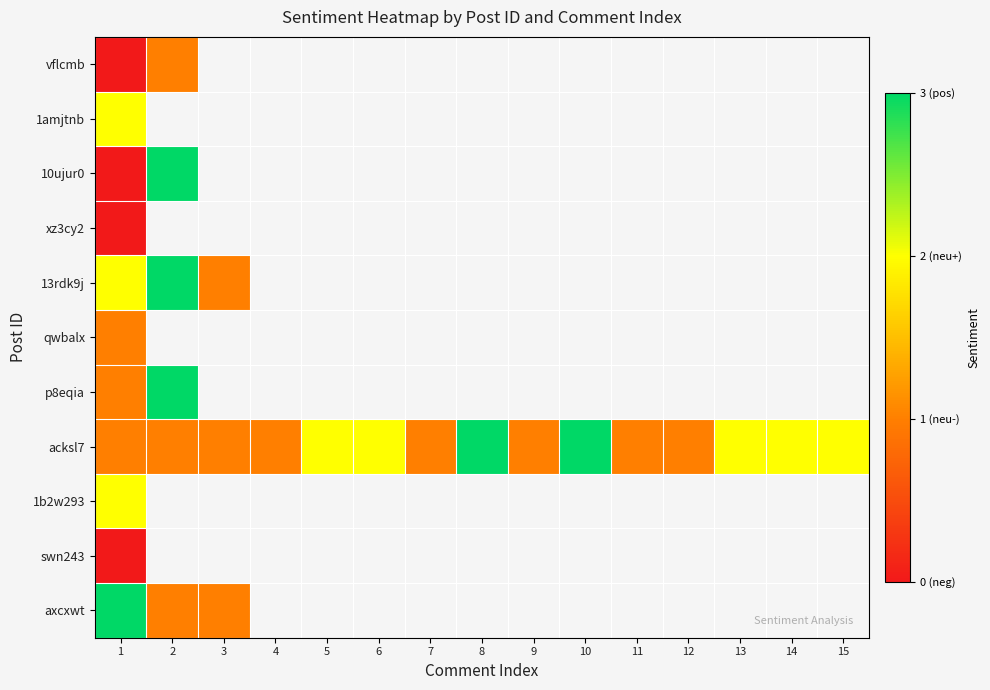

The value of acksl7 at 6 is 3.0. True or false?

False